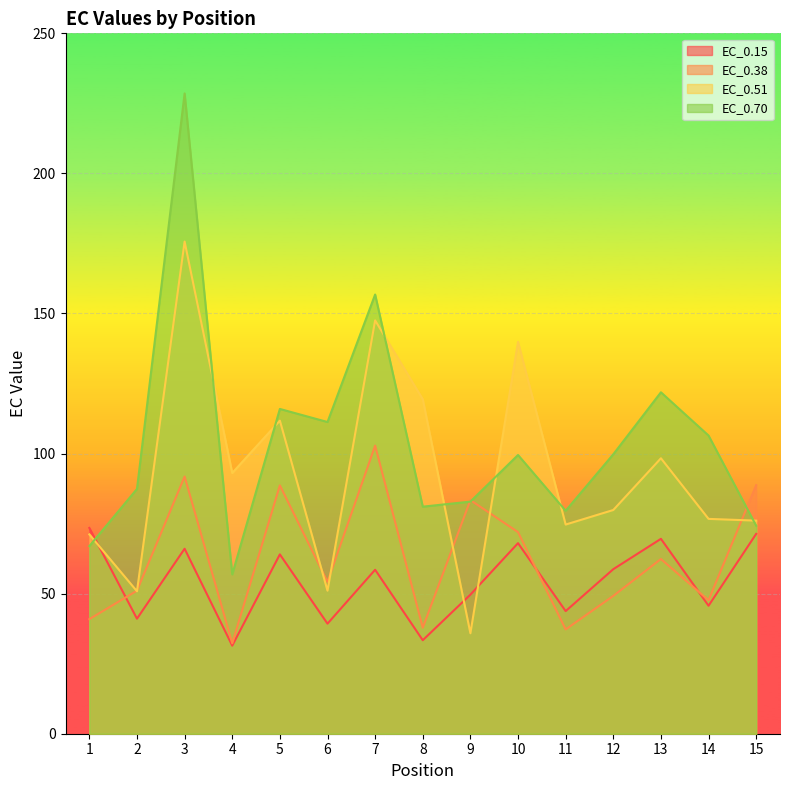

Which series has the widest spread of values?

EC_0.70